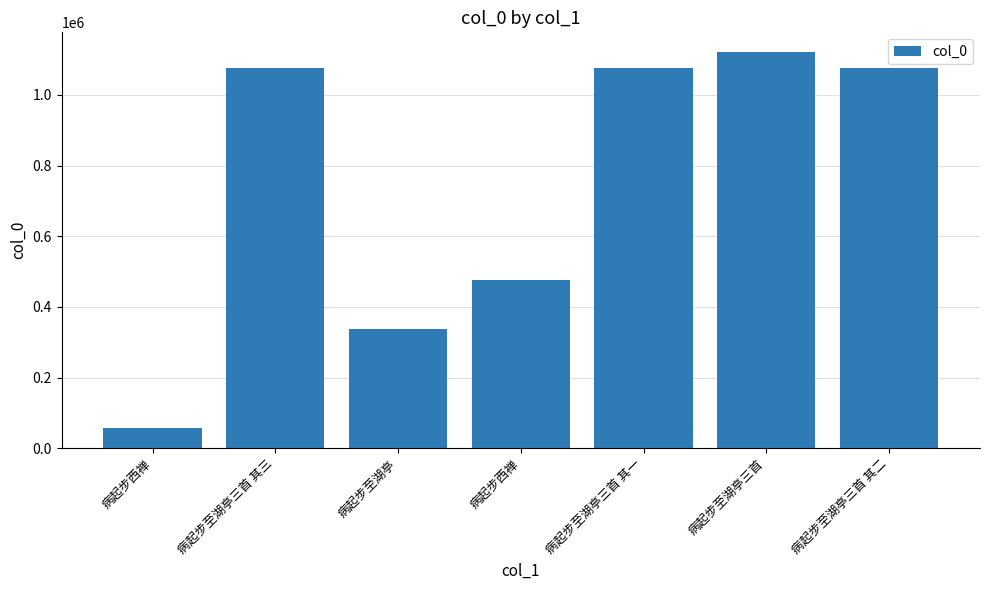

How many bars are there in total?

7